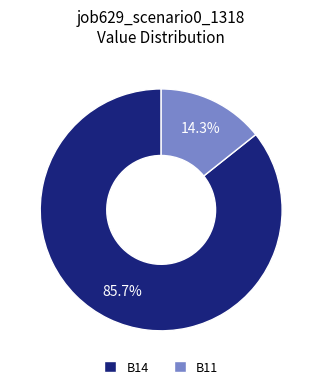

Do B14 and B11 together represent more than half of the pie?

Yes